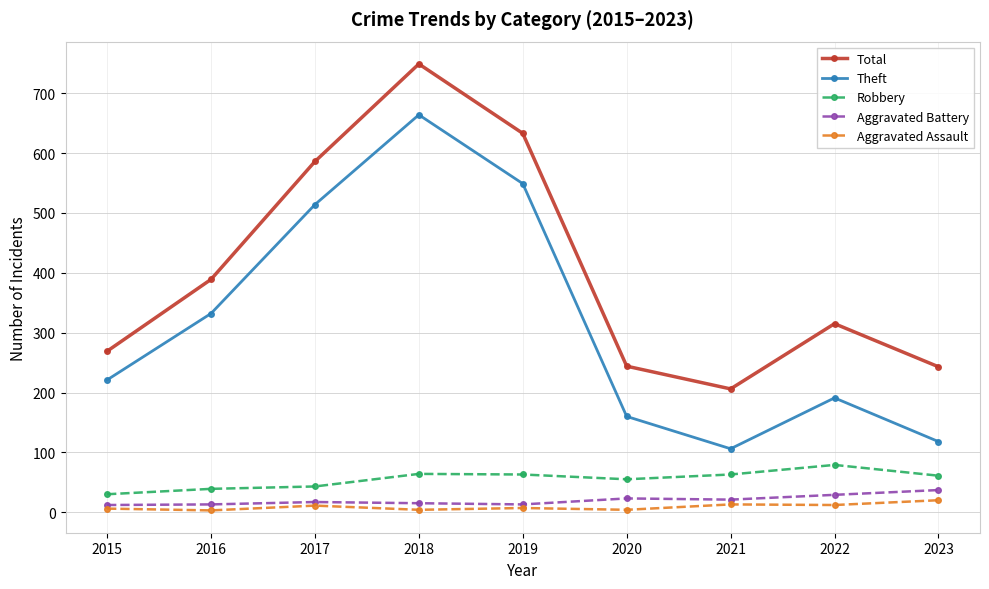

Where is the first local maximum for Theft?

2018